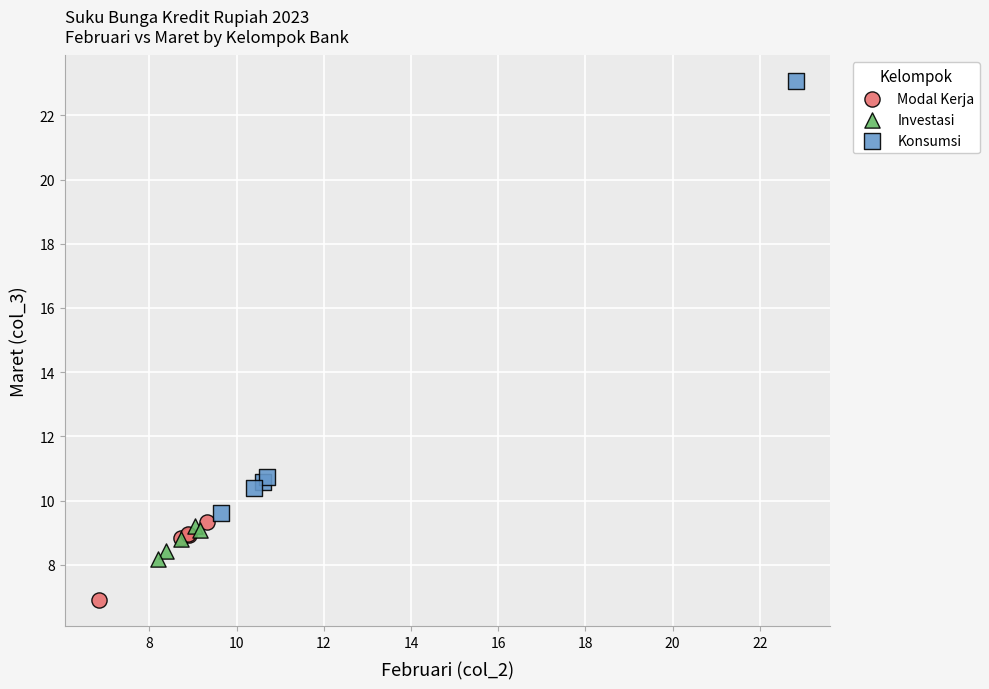

Which series contains the lowest Y value?

Modal Kerja